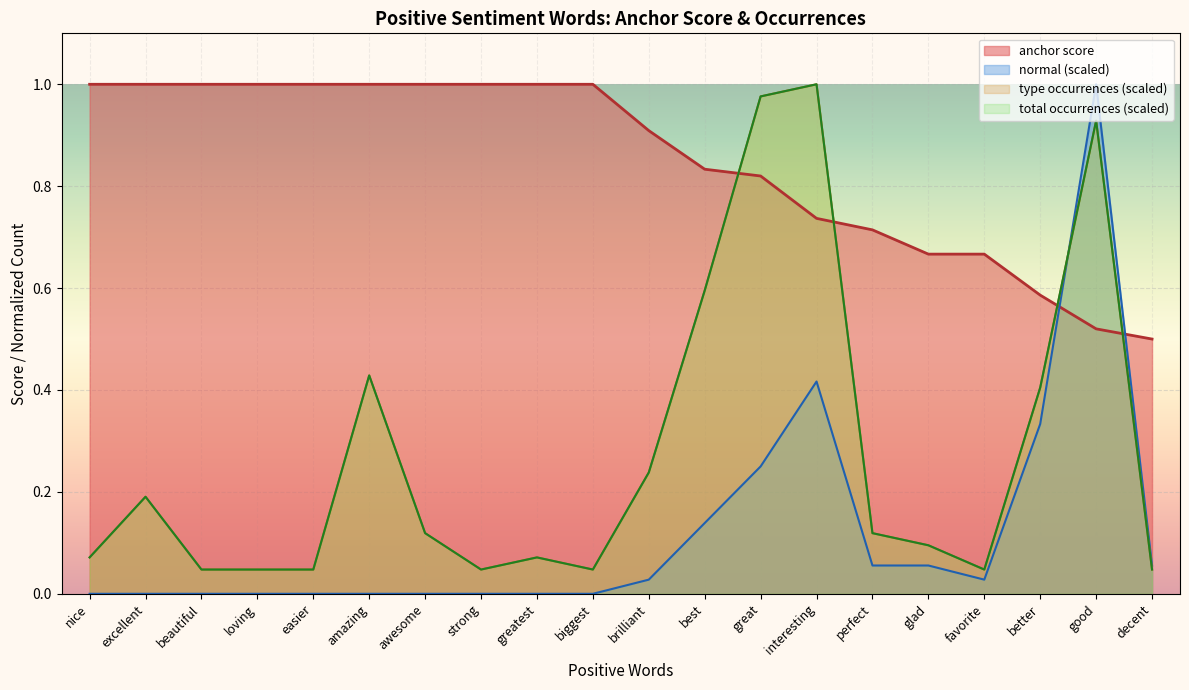

Reading left to right, extract all data points from this chart.

nice: nice=1.0	excellent=1.0	beautiful=1.0	loving=1.0	easier=1.0	amazing=1.0	awesome=1.0	strong=1.0	greatest=1.0	biggest=1.0	brilliant=0.9	best=0.8	great=0.8	interesting=0.7	perfect=0.7	glad=0.7	favorite=0.7	better=0.6	good=0.5	decent=0.5
normal: nice=0.0	excellent=0.0	beautiful=0.0	loving=0.0	easier=0.0	amazing=0.0	awesome=0.0	strong=0.0	greatest=0.0	biggest=0.0	brilliant=0.0	best=0.1	great=0.2	interesting=0.4	perfect=0.1	glad=0.1	favorite=0.0	better=0.3	good=1.0	decent=0.1
type_occ: nice=0.1	excellent=0.2	beautiful=0.0	loving=0.0	easier=0.0	amazing=0.4	awesome=0.1	strong=0.0	greatest=0.1	biggest=0.0	brilliant=0.2	best=0.6	great=1.0	interesting=1.0	perfect=0.1	glad=0.1	favorite=0.0	better=0.4	good=0.9	decent=0.0
total_occ: nice=0.1	excellent=0.2	beautiful=0.0	loving=0.0	easier=0.0	amazing=0.4	awesome=0.1	strong=0.0	greatest=0.1	biggest=0.0	brilliant=0.2	best=0.6	great=1.0	interesting=1.0	perfect=0.1	glad=0.1	favorite=0.0	better=0.4	good=0.9	decent=0.0